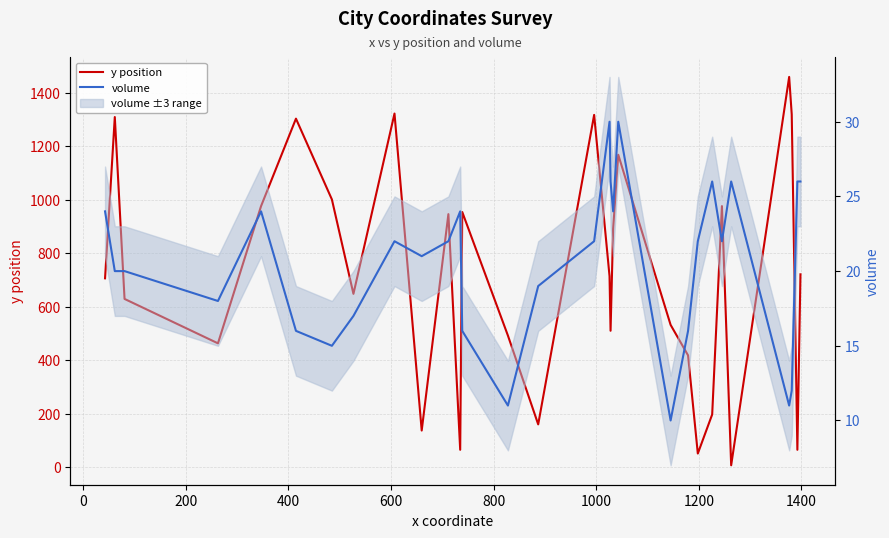

At 200, list the series in order from smallest to largest.

volume, y position